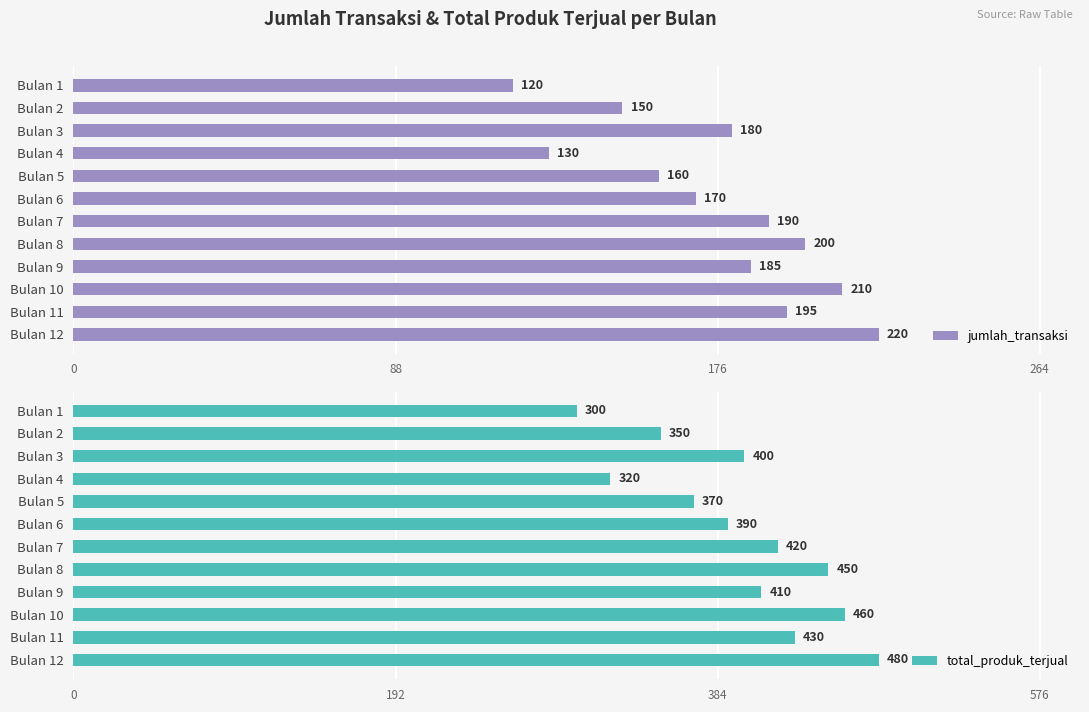

Is it true that jumlah_transaksi equals 242 at Bulan 6?

False